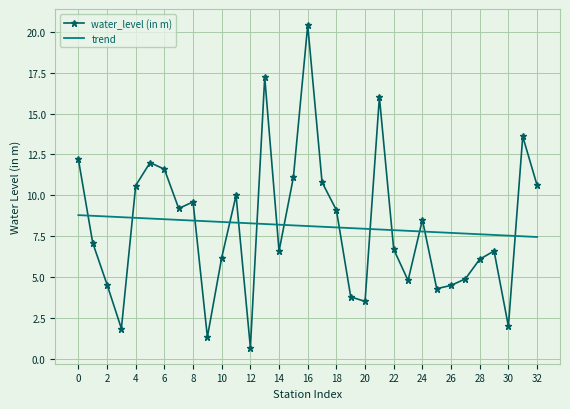

Rank the series by their maximum value, from highest to lowest.

water_level (in m), trend